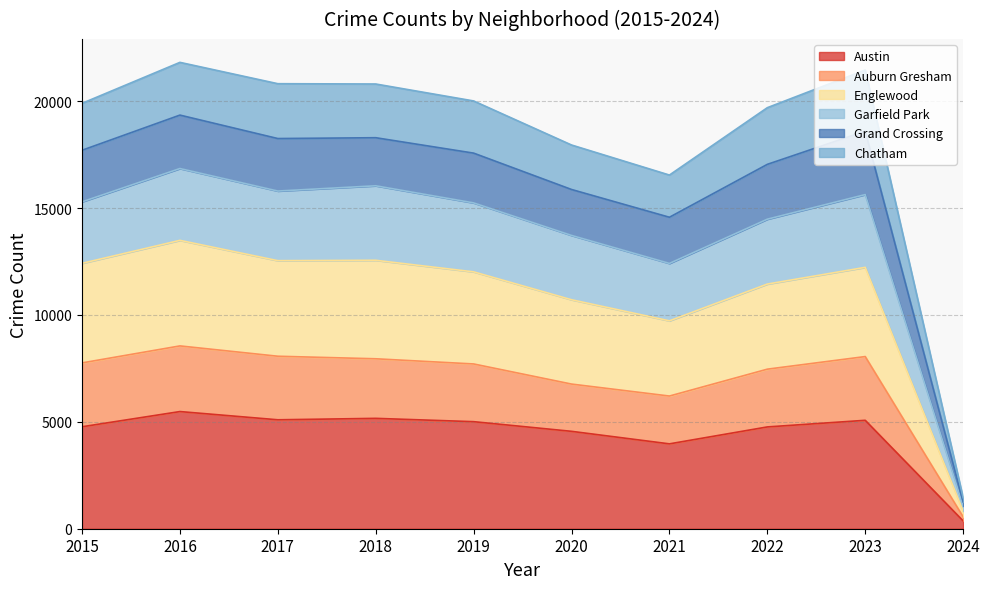

True or false: Englewood has more than 2 interior local peaks.

True